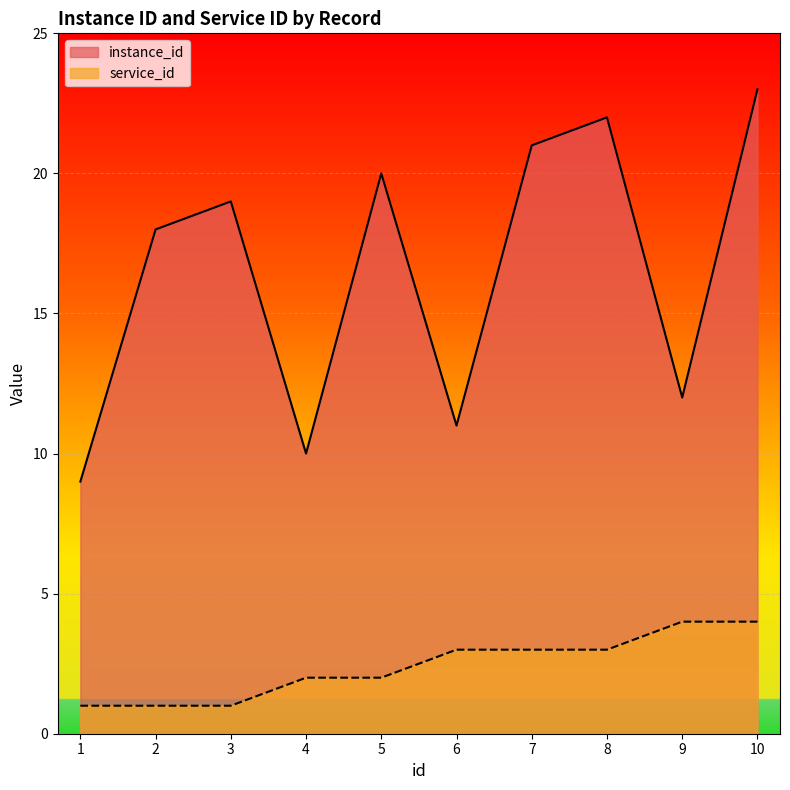

What is the maximum value for instance_id?

23